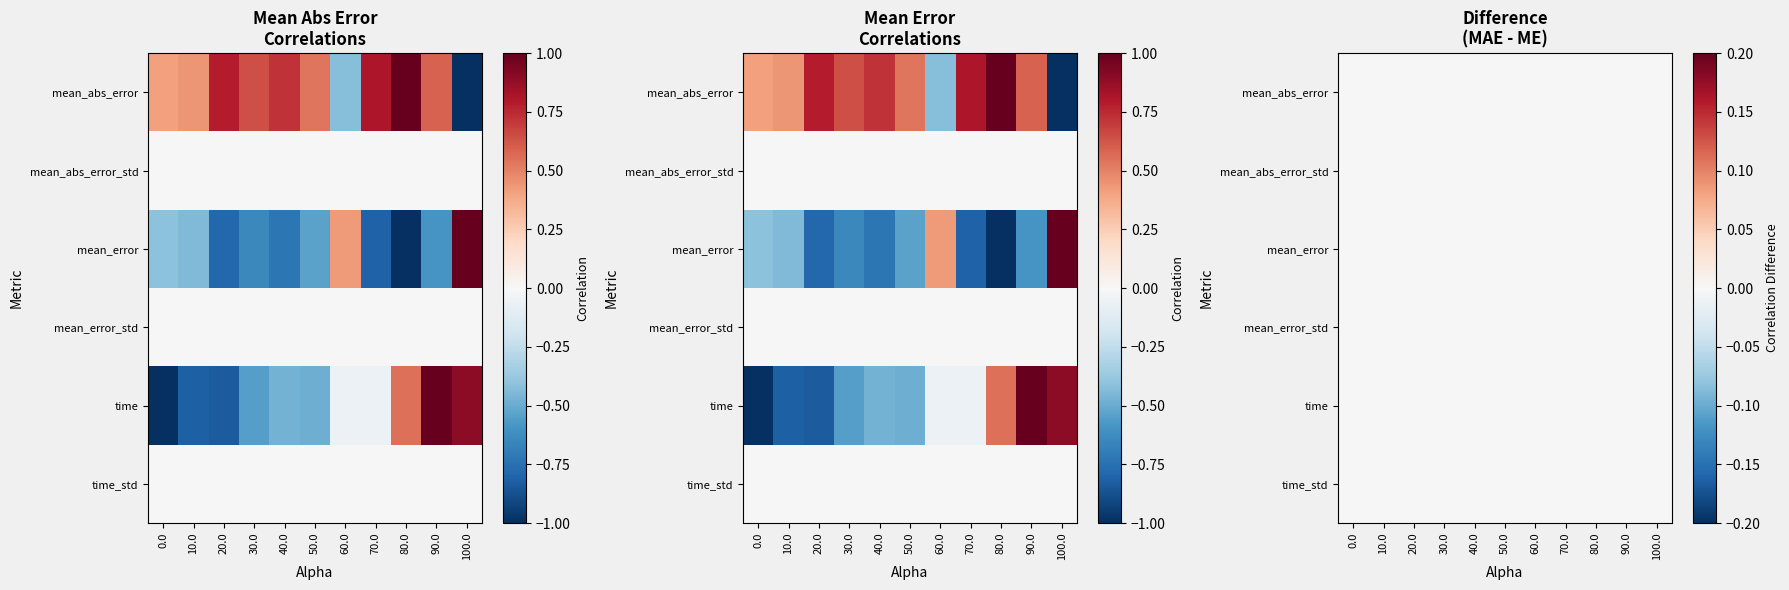

What is the difference between the mean_error values at 70.0 and 60.0?

1.2